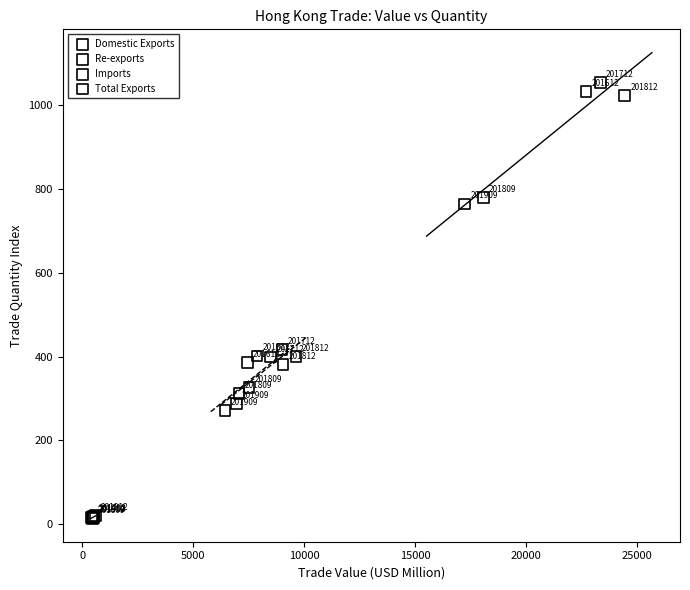

Which series has the largest Y range (max minus min)?

Imports